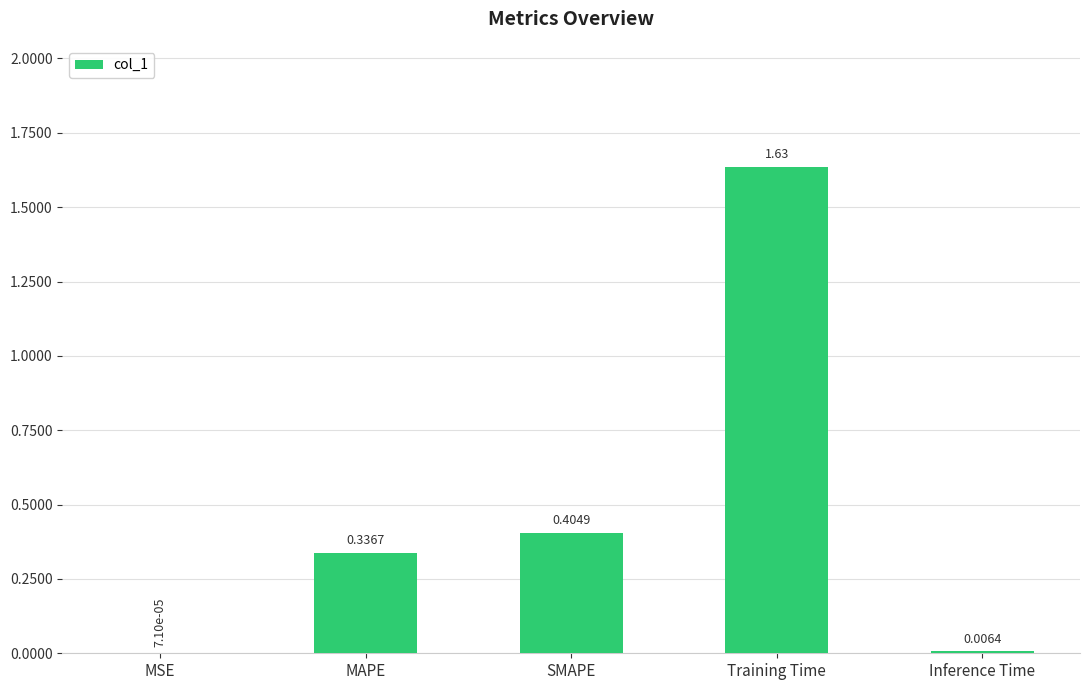

Between Inference Time and SMAPE, which is larger?

SMAPE